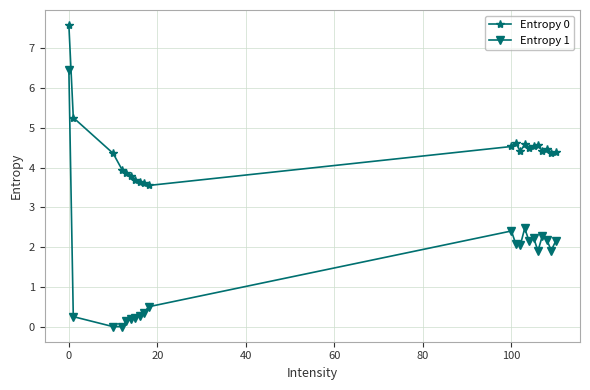

Does the chart display data point markers on the line(s)?

Yes